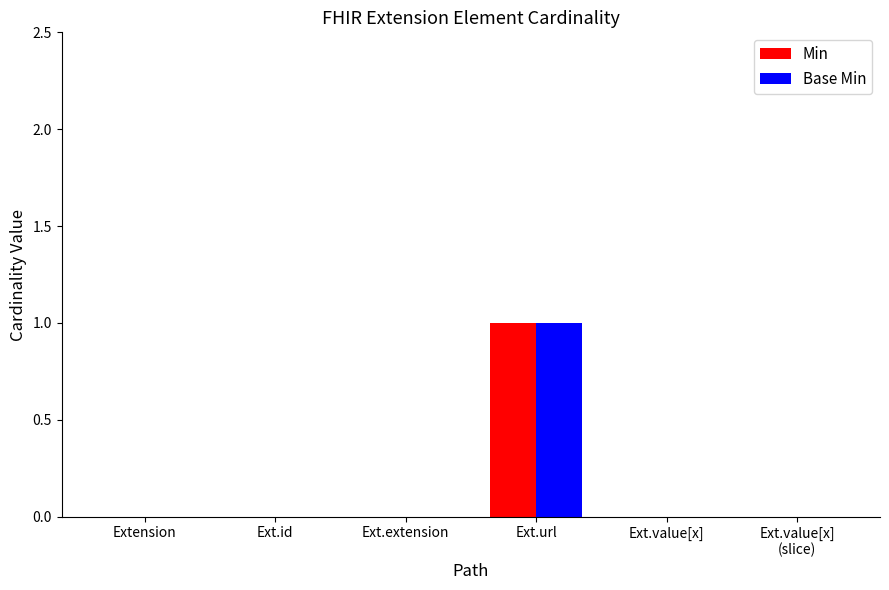

Reading right to left, extract all data points from this chart.

Min: 0	0	1	0	0	0
Base Min: 0	0	1	0	0	0